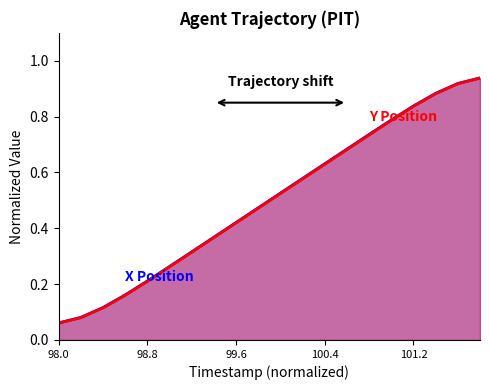

Rank the categories by Y value from highest to lowest.

101.8, 101.6, 101.4, 101.2, 101.0, 100.8, 100.6, 100.4, 100.2, 100.0, 99.8, 99.6, 99.4, 99.2, 99.0, 98.8, 98.6, 98.4, 98.2, 98.0